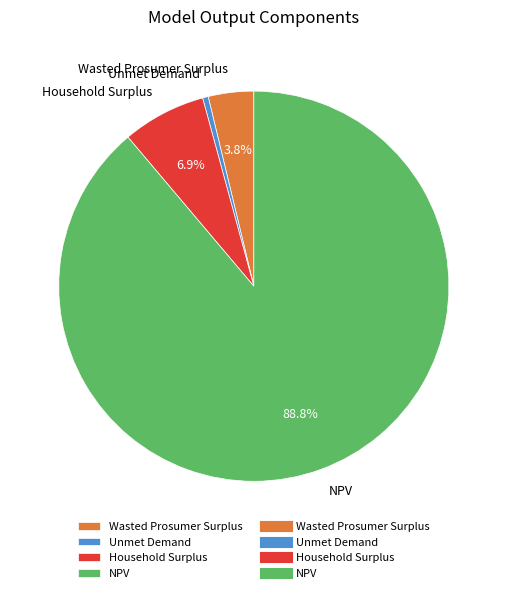

Rank the categories by value from highest to lowest.

NPV, Household Surplus, Wasted Prosumer Surplus, Unmet Demand